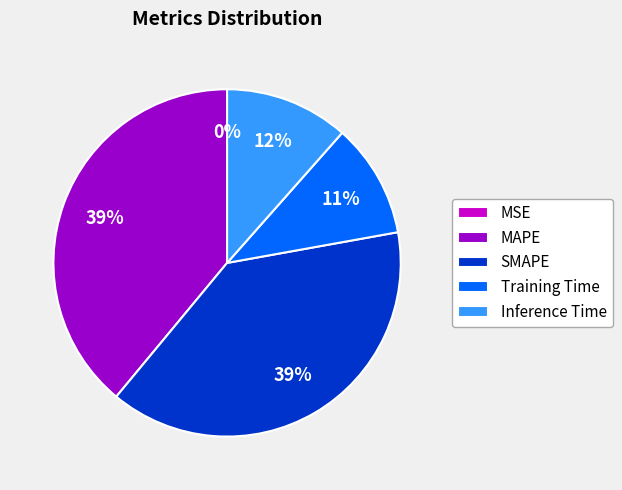

To the nearest percent, what is the difference between the largest and smallest slice percentages?

39%